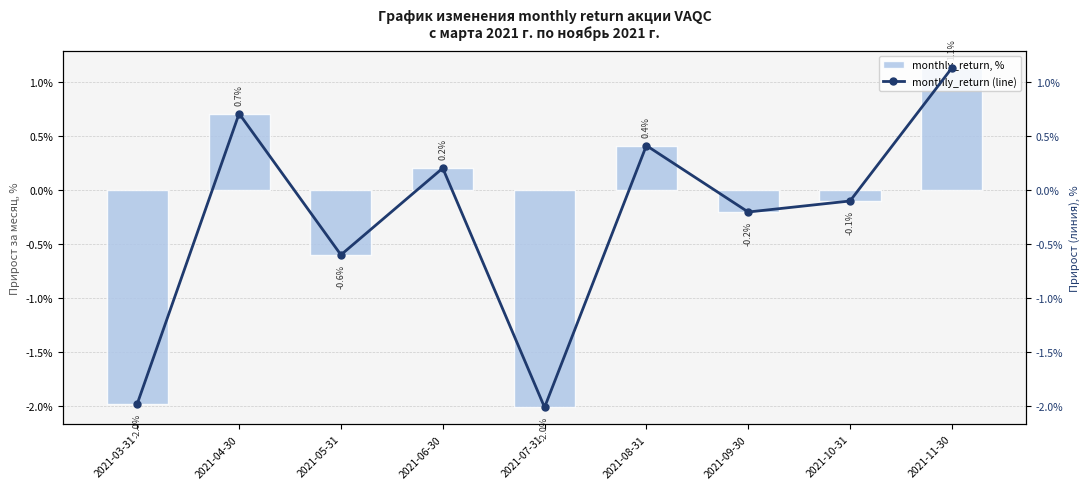

Are the bars horizontal?

No